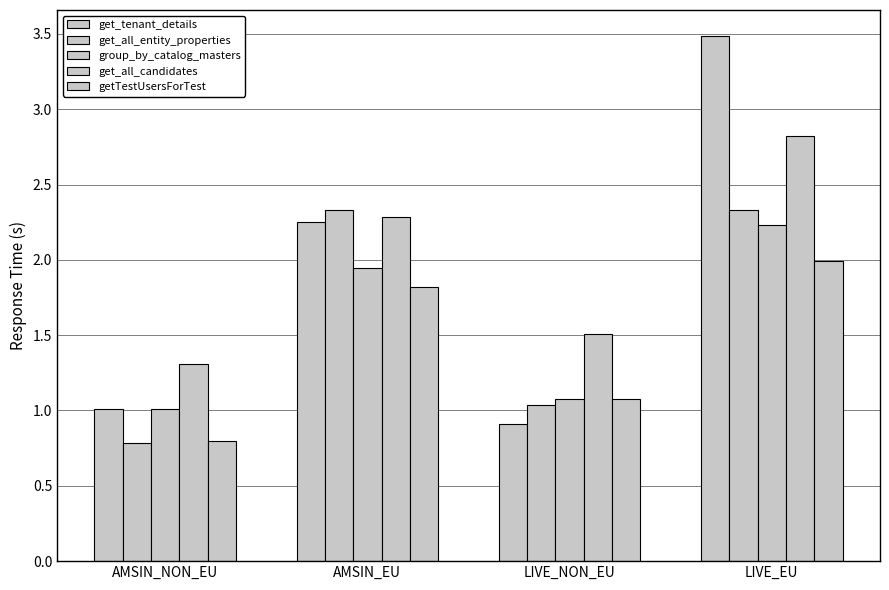

What is the difference between the maximum and minimum values in the get_tenant_details series?

2.6